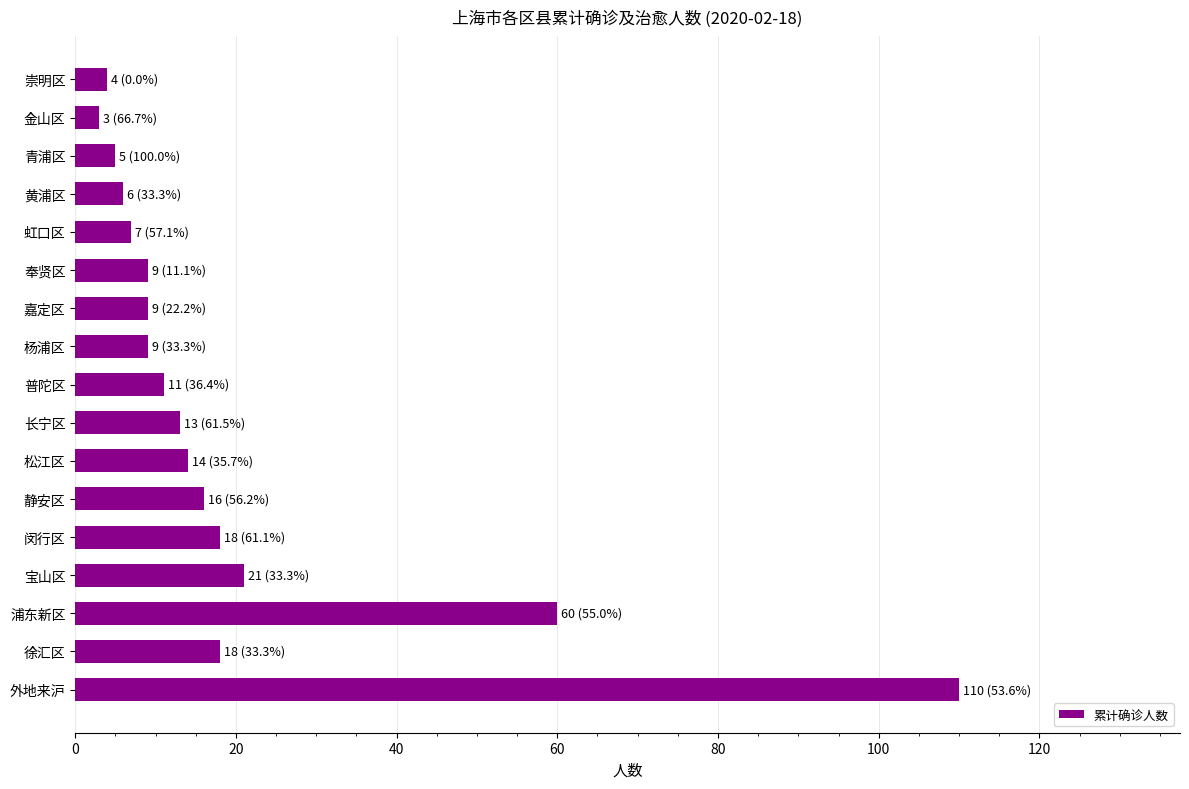

What is the ratio of the value at 静安区 to the value at 杨浦区?

1.8